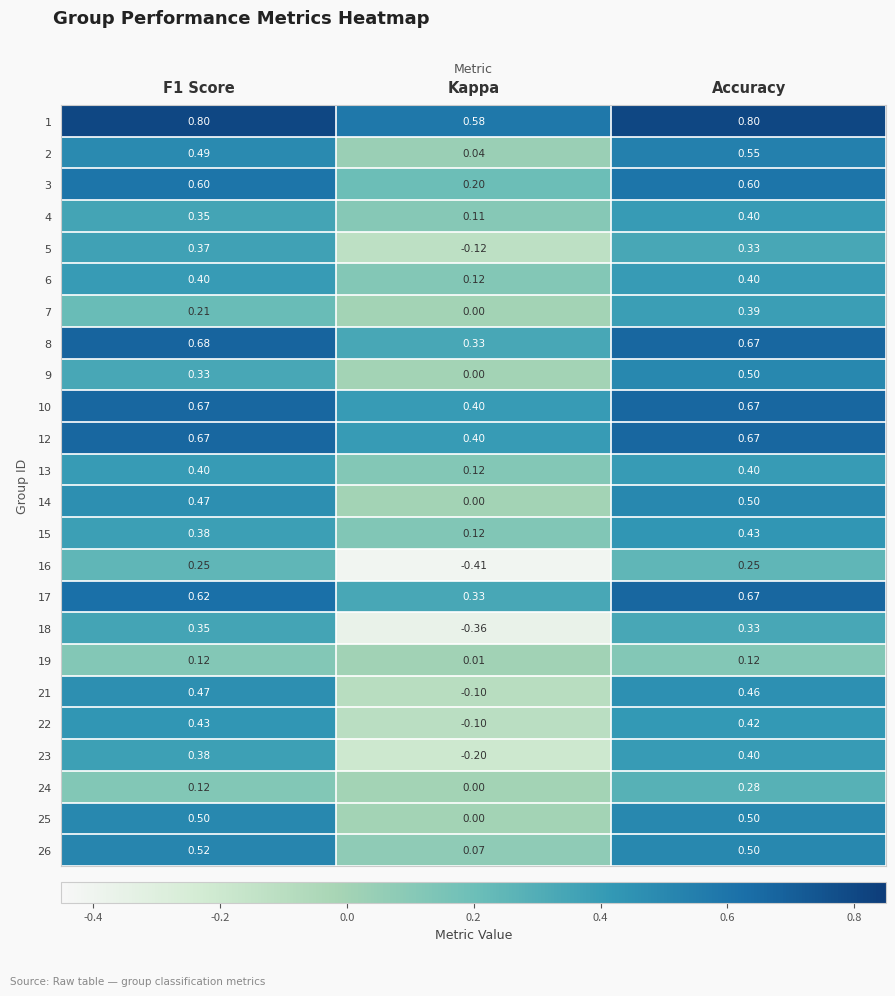

At which category does the chart reach its minimum across all series?

Kappa